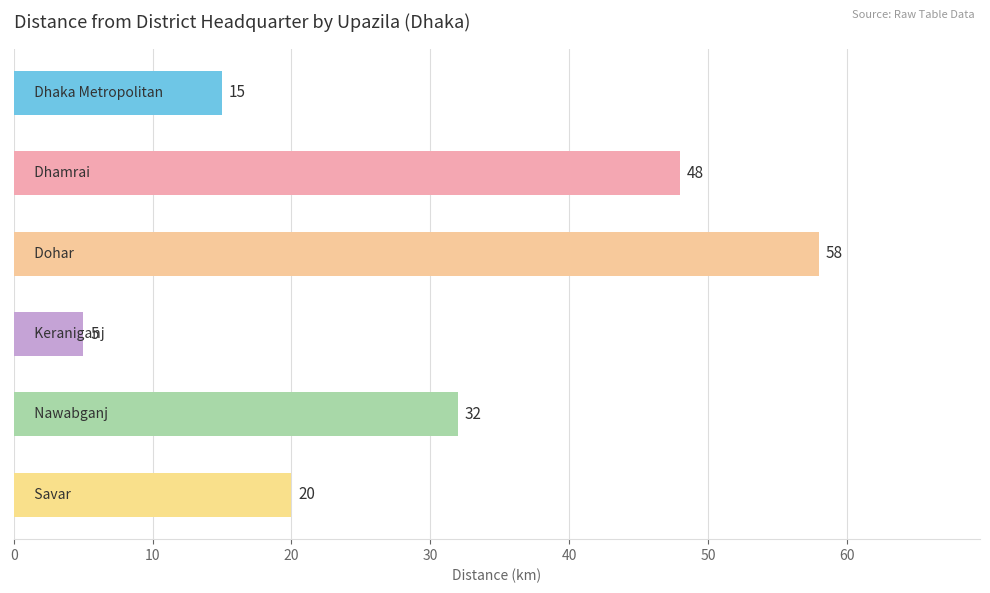

What is the average value?

30